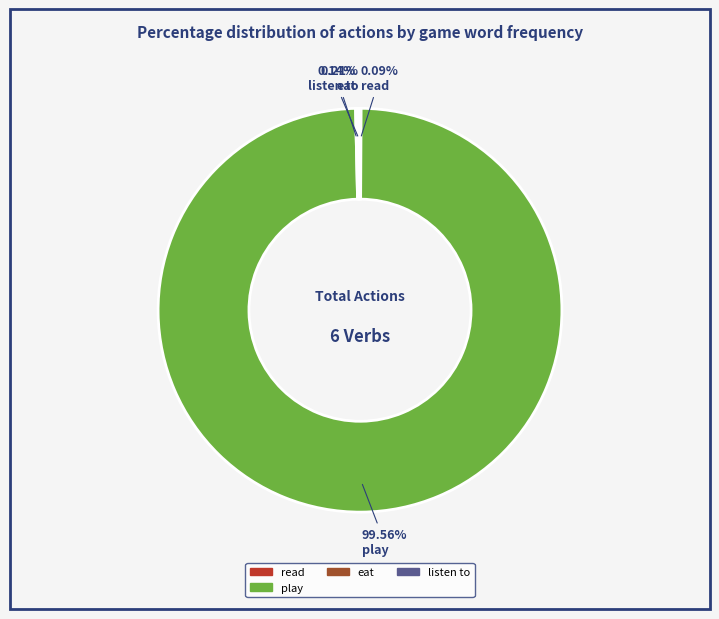

Does any single category account for the majority?

Yes